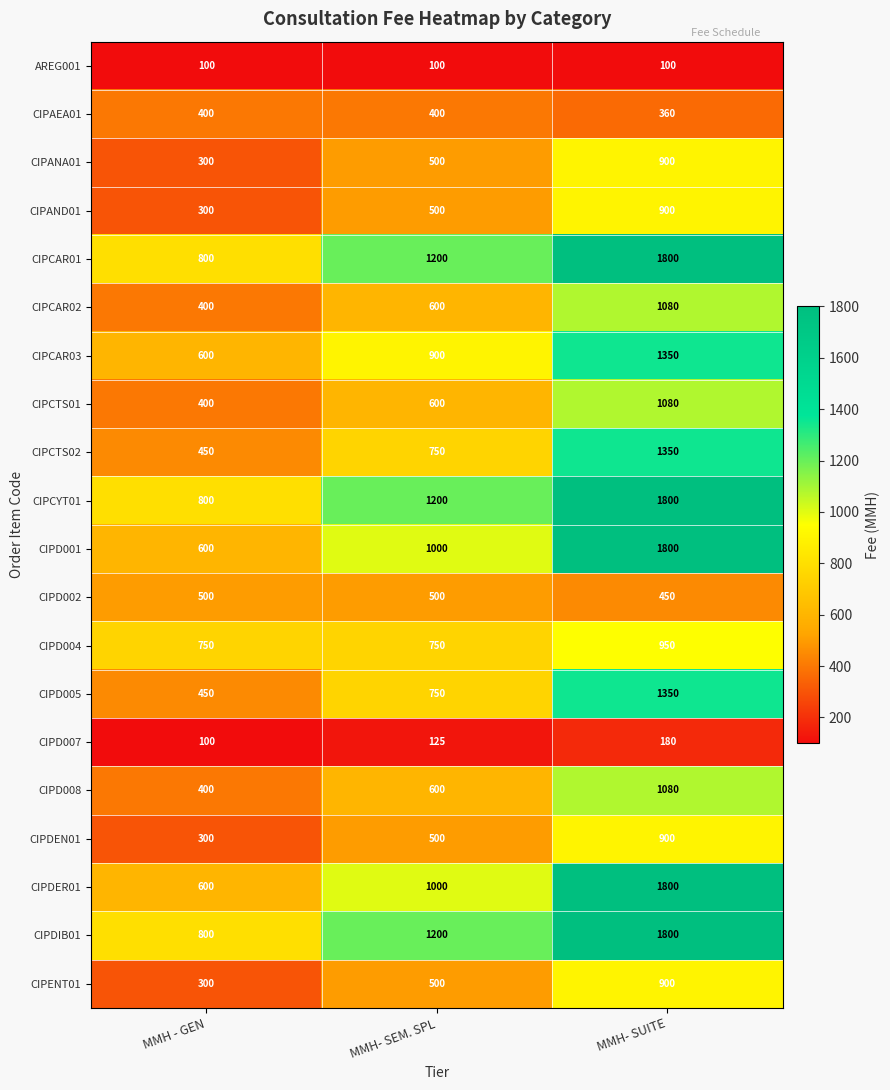

What is the total value across all series at MMH - GEN?

9350